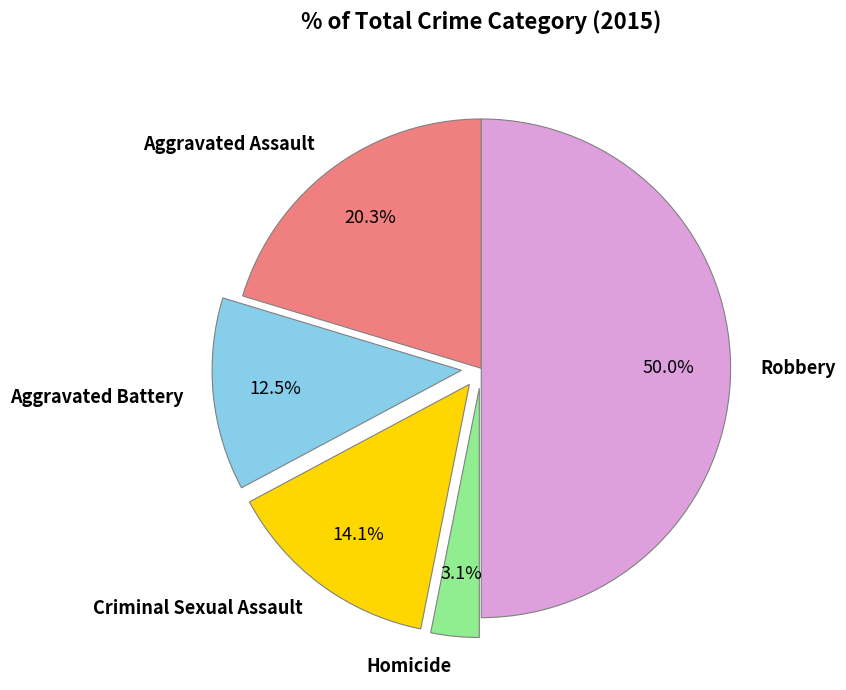

Rank the categories by value from highest to lowest.

Robbery, Aggravated Assault, Criminal Sexual Assault, Aggravated Battery, Homicide